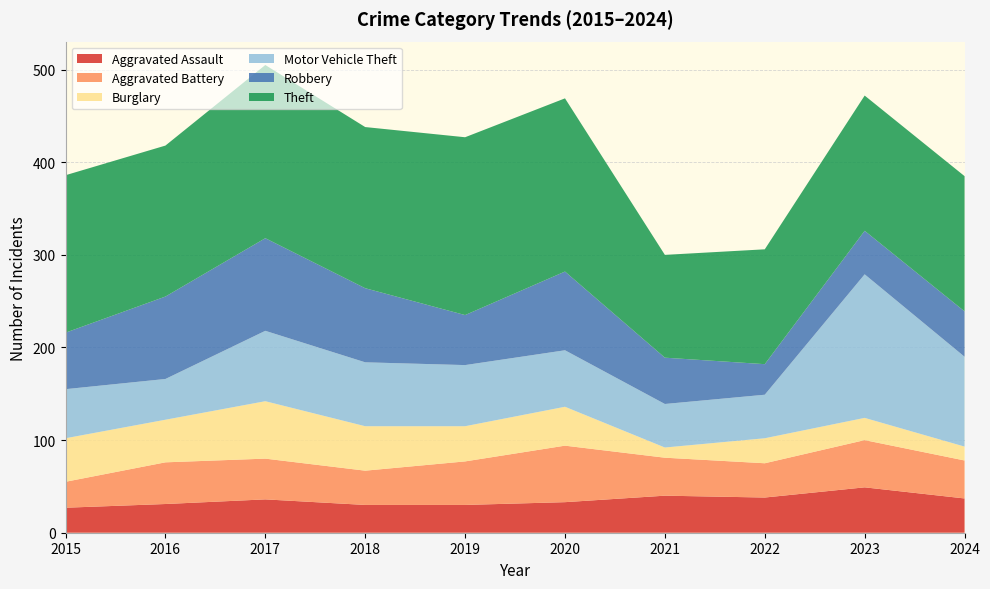

Reading left to right, what are all the values shown in this chart?

Aggravated Assault: 2015=27	2016=31	2017=36	2018=30	2019=30	2020=33	2021=40	2022=38	2023=49	2024=37
Aggravated Battery: 2015=28	2016=45	2017=44	2018=37	2019=47	2020=61	2021=41	2022=37	2023=51	2024=41
Burglary: 2015=47	2016=46	2017=62	2018=48	2019=38	2020=42	2021=11	2022=27	2023=24	2024=15
Motor Vehicle Theft: 2015=53	2016=44	2017=76	2018=69	2019=66	2020=61	2021=47	2022=47	2023=155	2024=97
Robbery: 2015=61	2016=89	2017=100	2018=80	2019=54	2020=85	2021=50	2022=33	2023=47	2024=49
Theft: 2015=170	2016=163	2017=187	2018=174	2019=192	2020=187	2021=111	2022=124	2023=146	2024=146